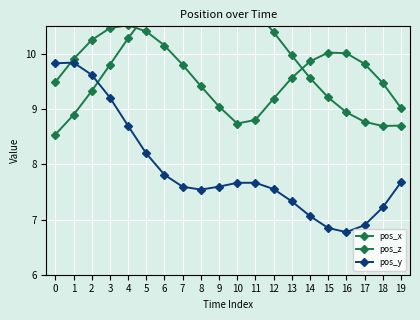

What is the difference between the maximum and minimum values in the pos_y series?

3.1